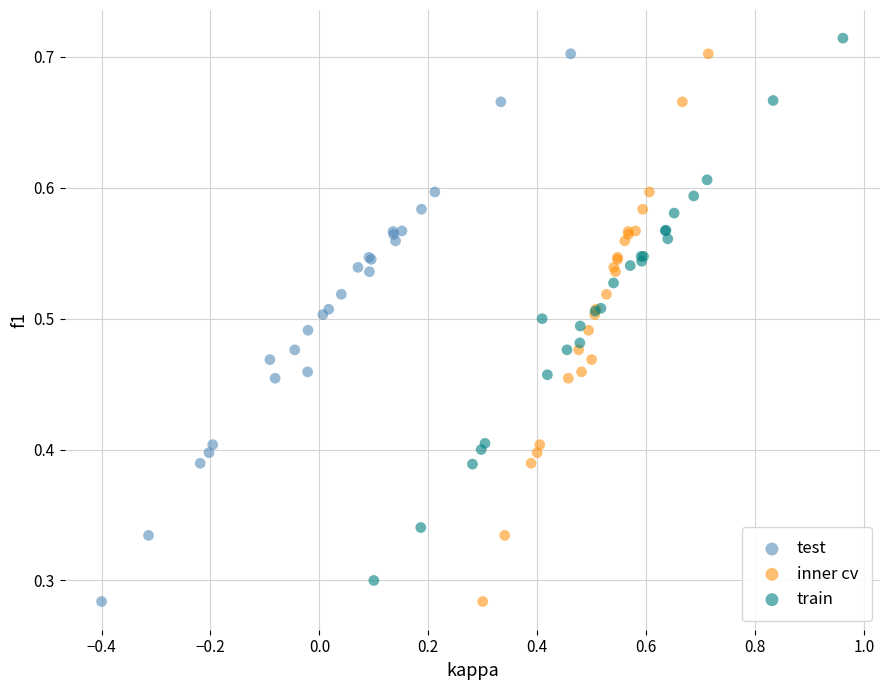

What are all the series names shown in the legend?

test, inner cv, train